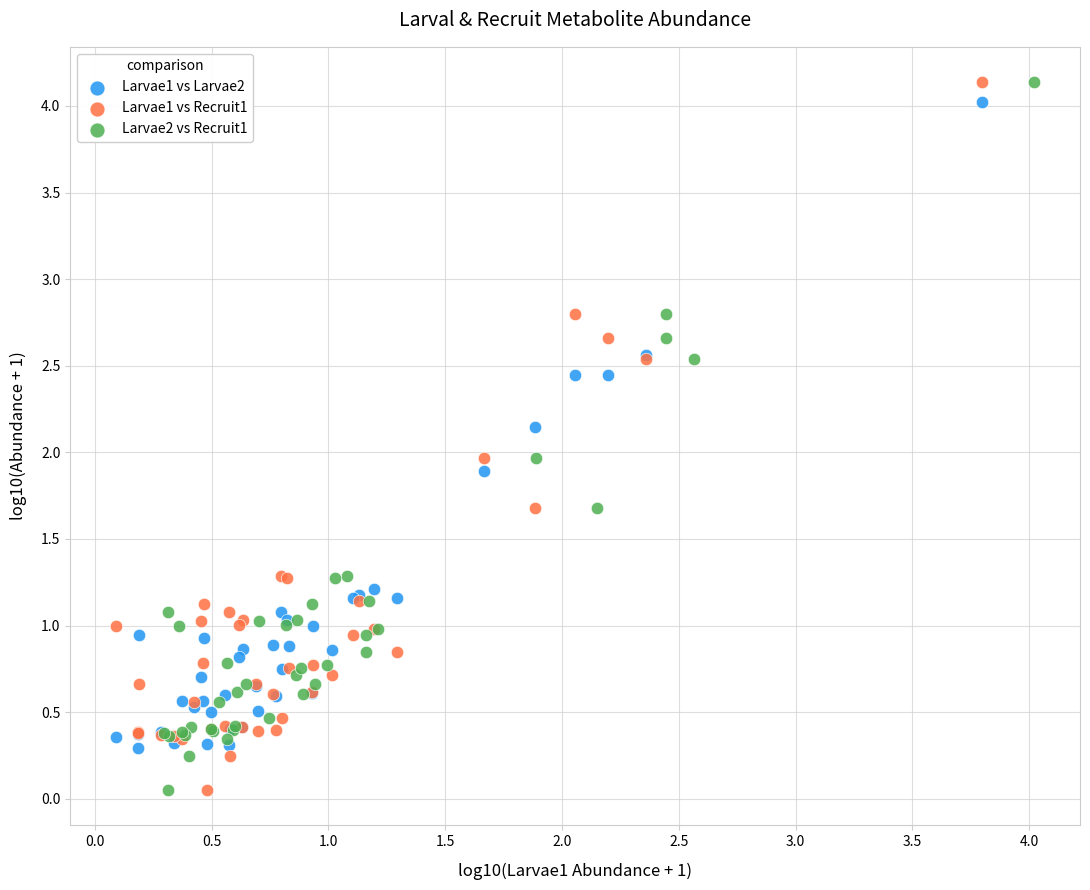

What are all the series names shown in the legend?

Larvae1 vs Larvae2, Larvae1 vs Recruit1, Larvae2 vs Recruit1